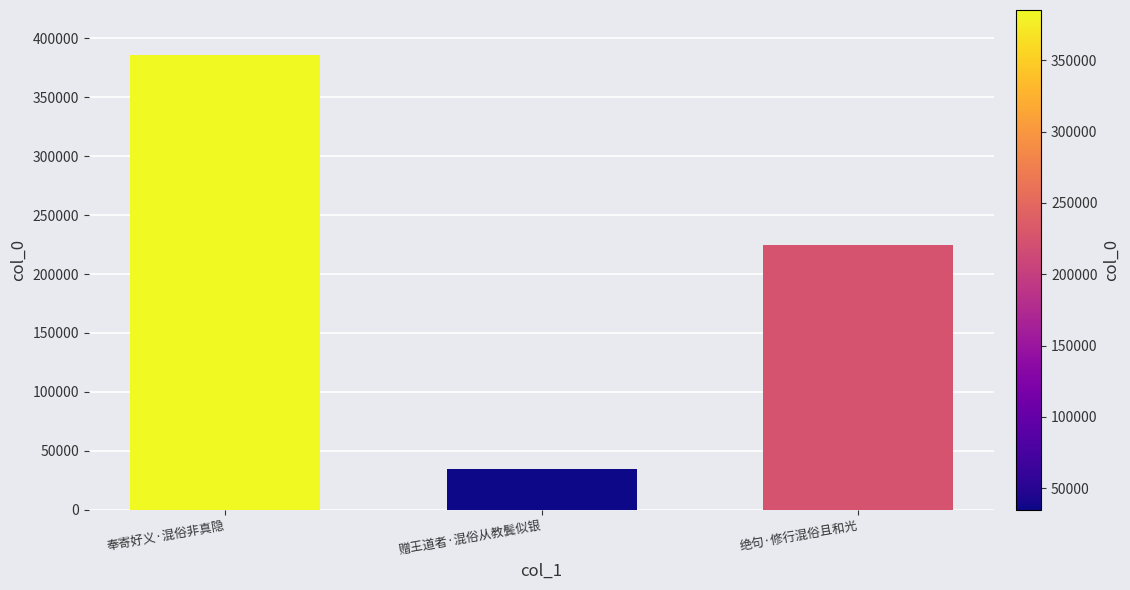

Are the bars horizontal?

No